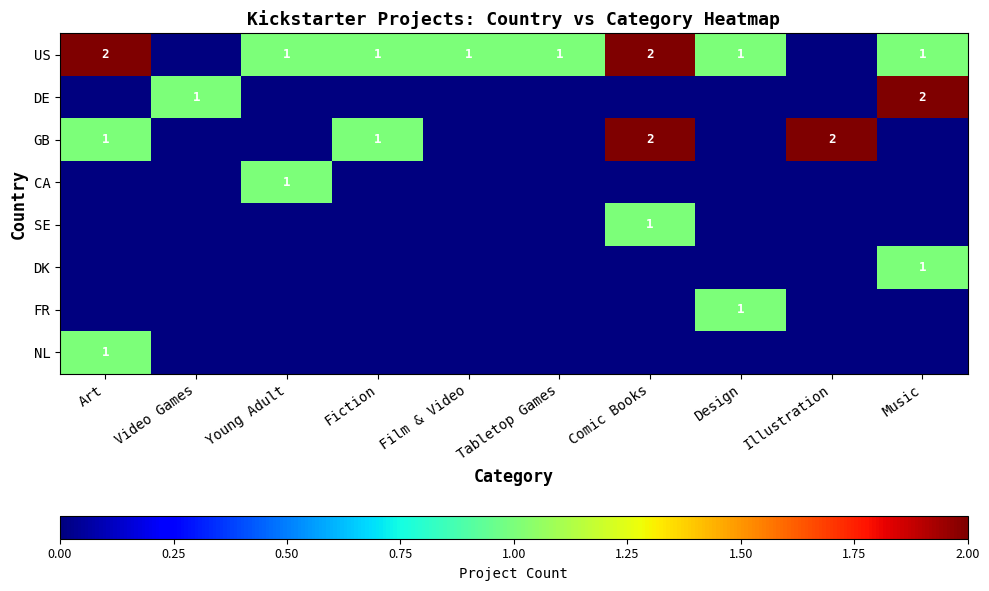

What is the sum of the GB values at Illustration and Comic Books?

4